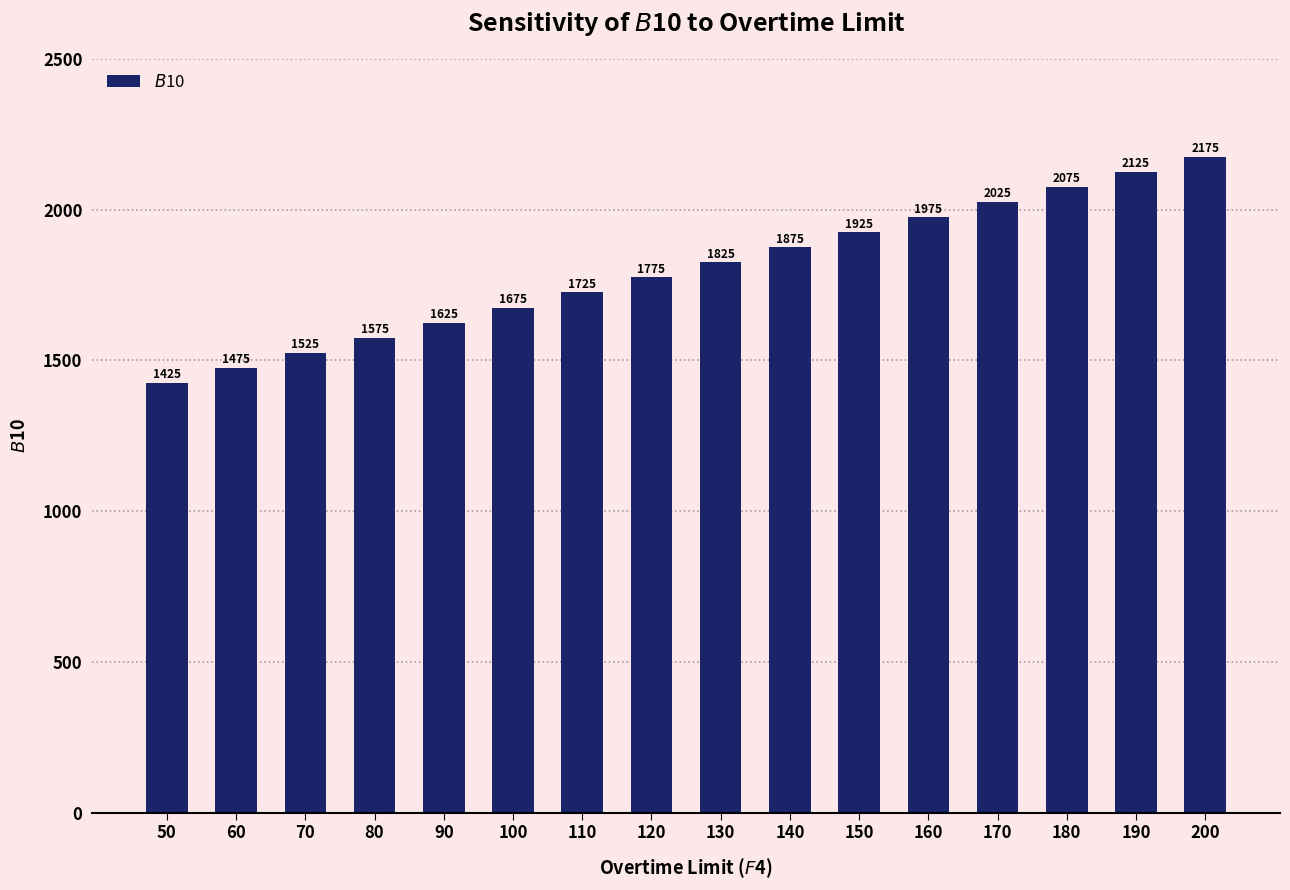

At which label is the value closest to 1800?

120